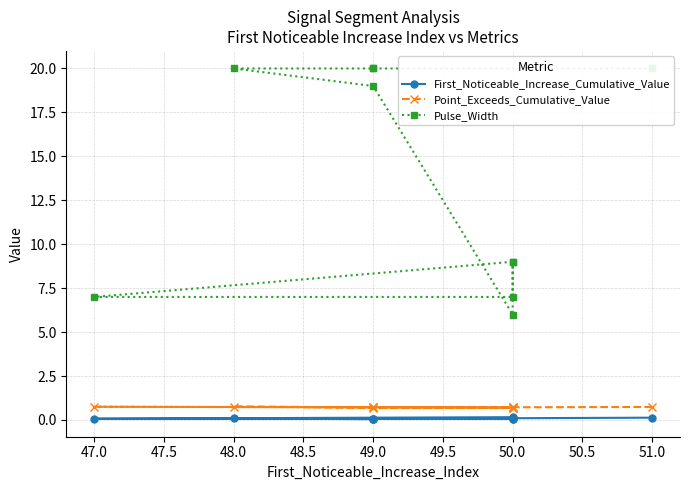

What are all the series names shown in the legend?

First_Noticeable_Increase_Cumulative_Value, Point_Exceeds_Cumulative_Value, Pulse_Width